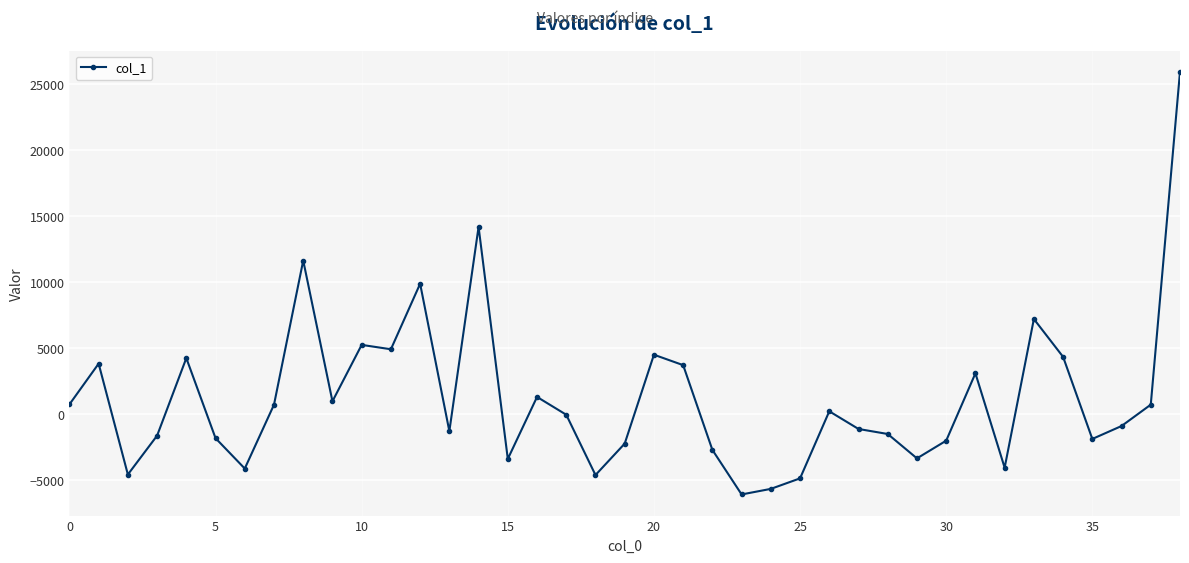

How many points are lower than both their immediate neighbors (excluding endpoints)?

11